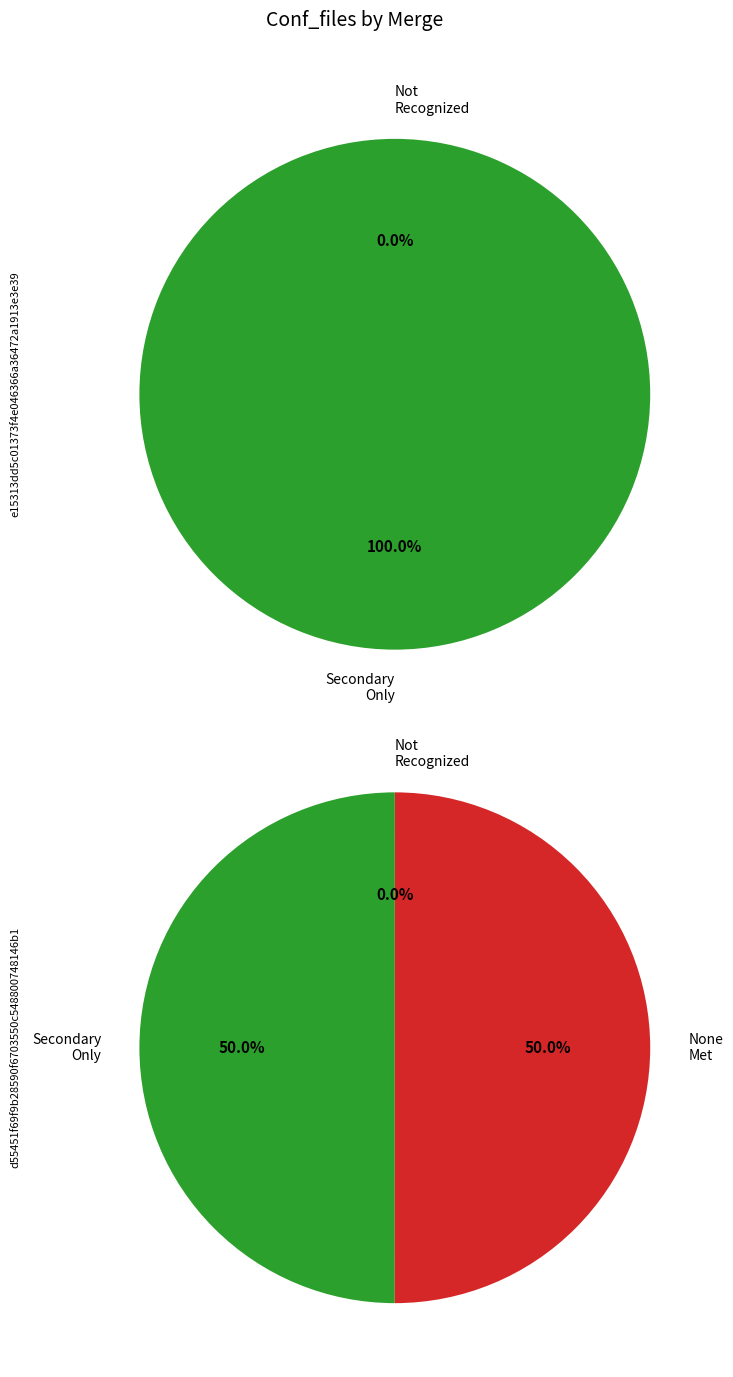

Count the number of slices in the pie.

2